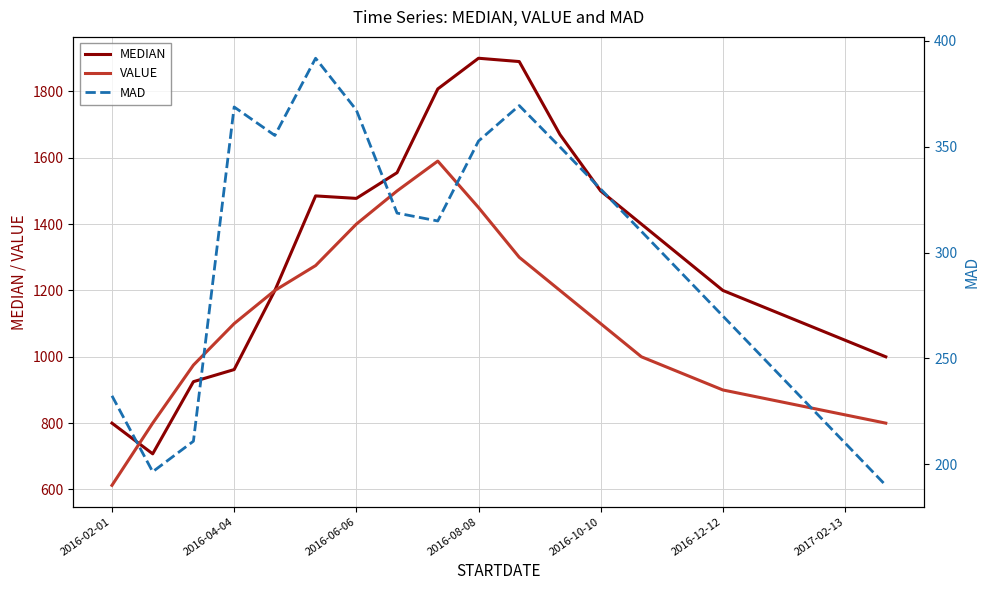

What is the maximum value for VALUE?

1590.0